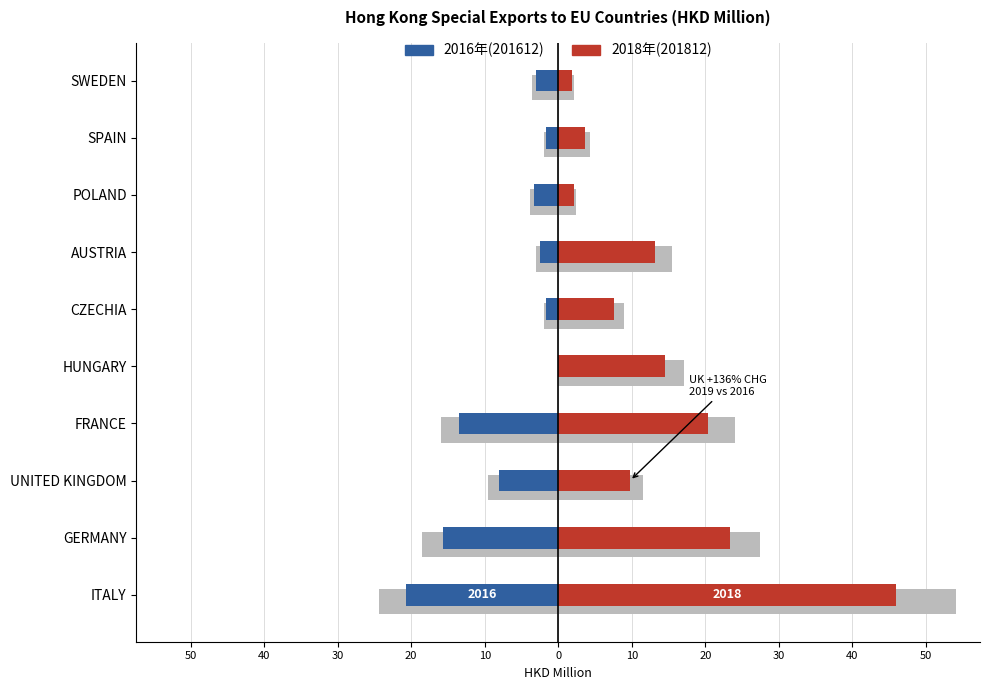

What is the sum of all 201612 values?

-70.1